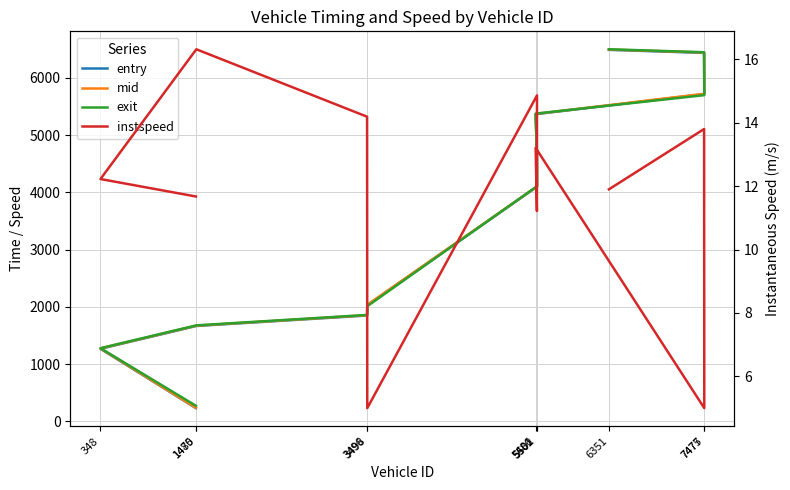

Between 1480 and 7477, which series saw the biggest shift?

mid